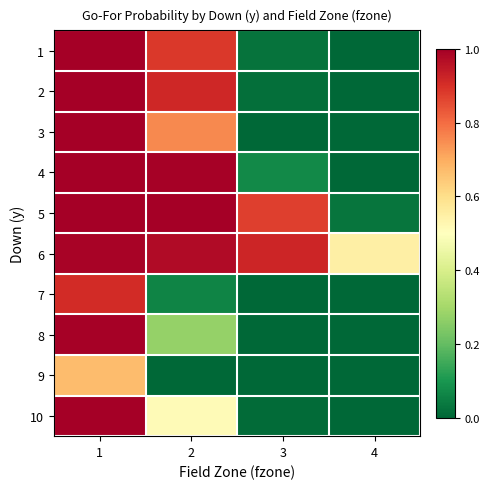

Reading left to right, extract all data points from this chart.

1: 1=1.0	2=0.9	3=0.0	4=0.0
2: 1=1.0	2=0.9	3=0.0	4=0.0
3: 1=1.0	2=0.8	3=0.0	4=0.0
4: 1=1.0	2=1.0	3=0.1	4=0.0
5: 1=1.0	2=1.0	3=0.9	4=0.0
6: 1=1.0	2=1.0	3=0.9	4=0.5
7: 1=0.9	2=0.1	3=0.0	4=0.0
8: 1=1.0	2=0.3	3=0.0	4=0.0
9: 1=0.7	2=0.0	3=0.0	4=0.0
10: 1=1.0	2=0.5	3=0.0	4=0.0